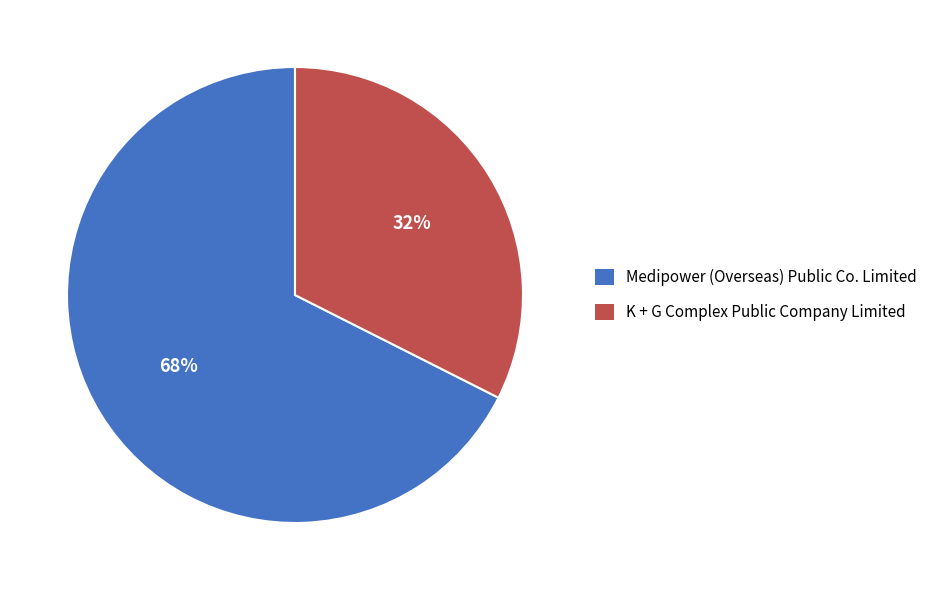

Is there any slice that represents more than half of the pie?

Yes